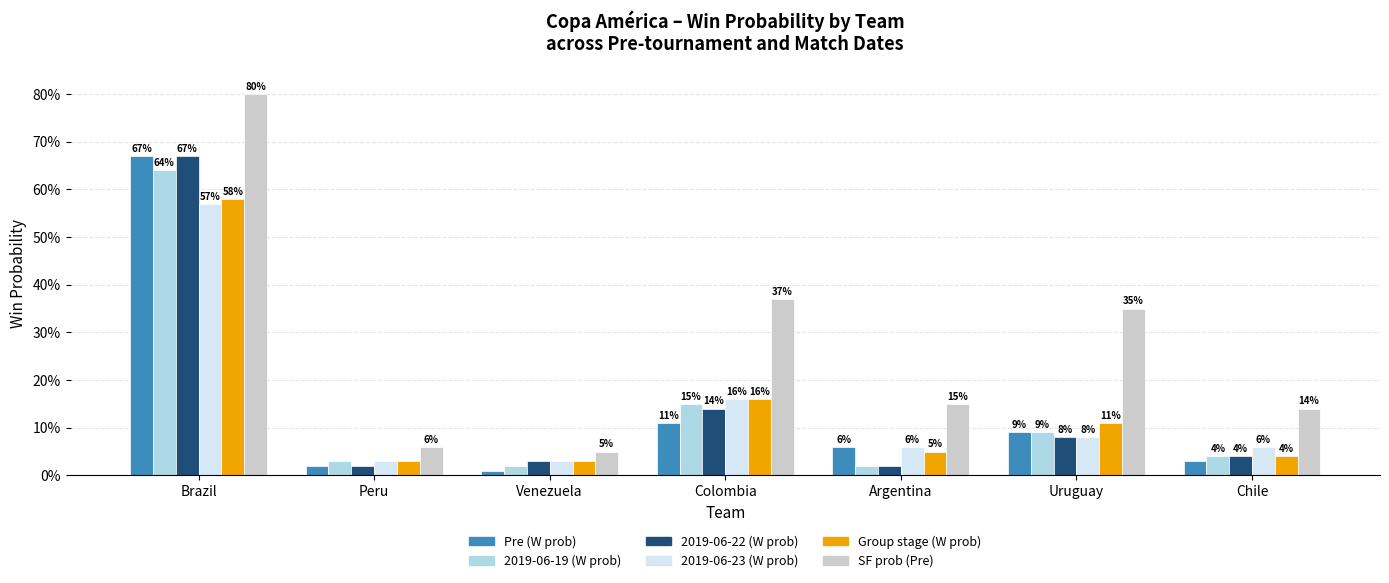

Does the chart contain any negative values?

No